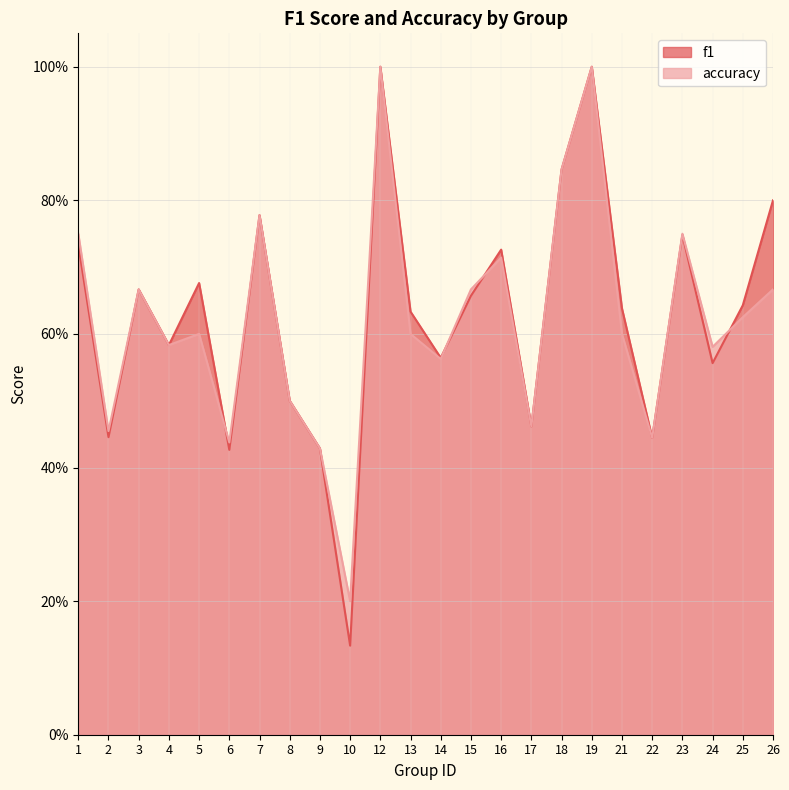

Which series has the widest spread of values?

f1